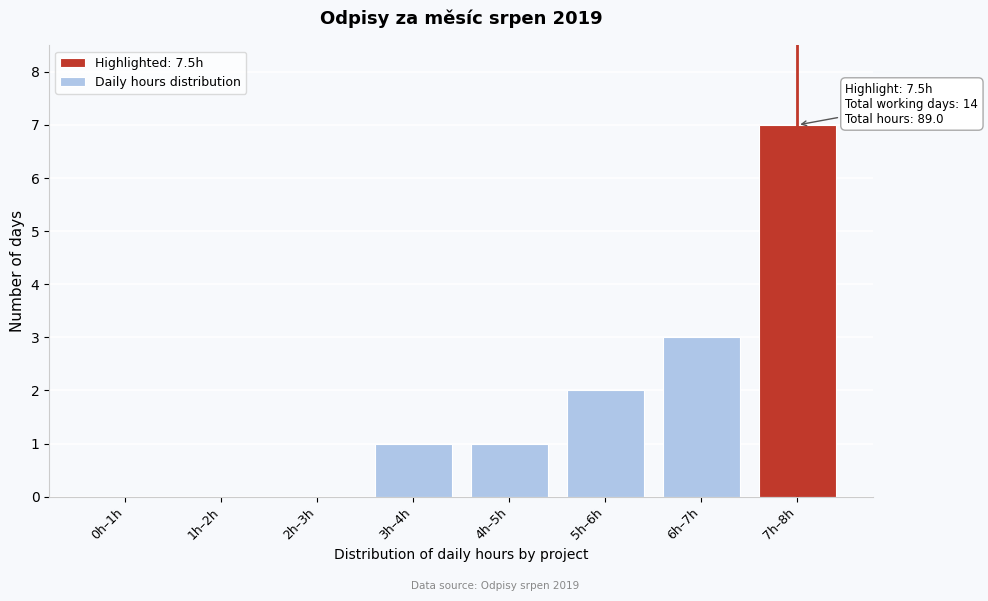

Reading left to right, what are all the values shown in this chart?

0h–1h=0	1h–2h=0	2h–3h=0	3h–4h=1	4h–5h=1	5h–6h=2	6h–7h=3	7h–8h=7